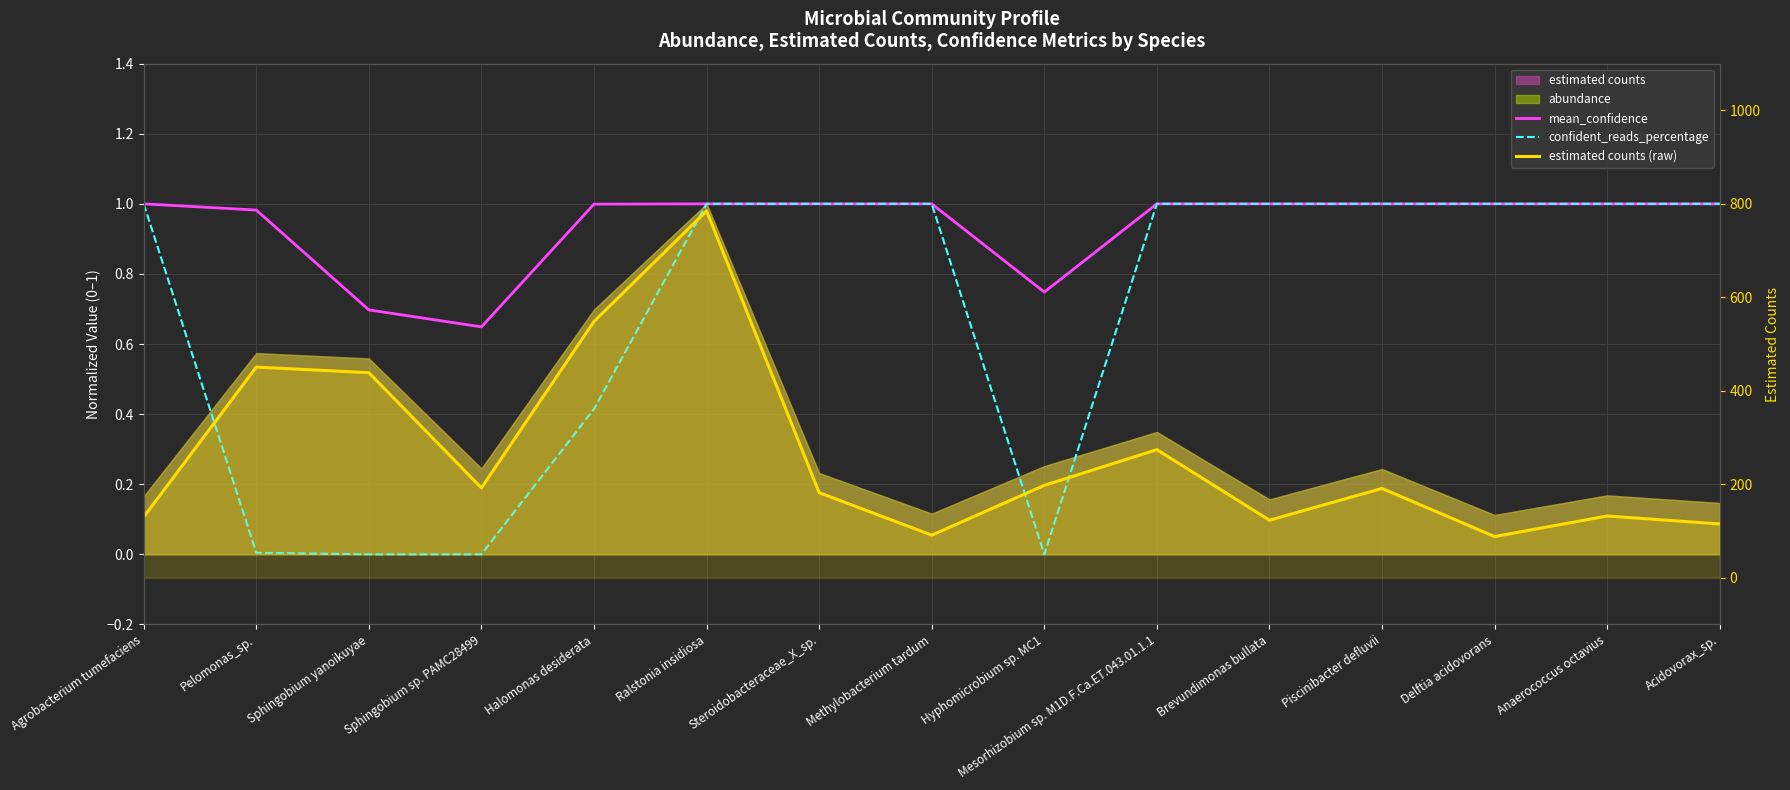

Where is estimated counts (raw) nearest to the value 436?

Sphingobium yanoikuyae